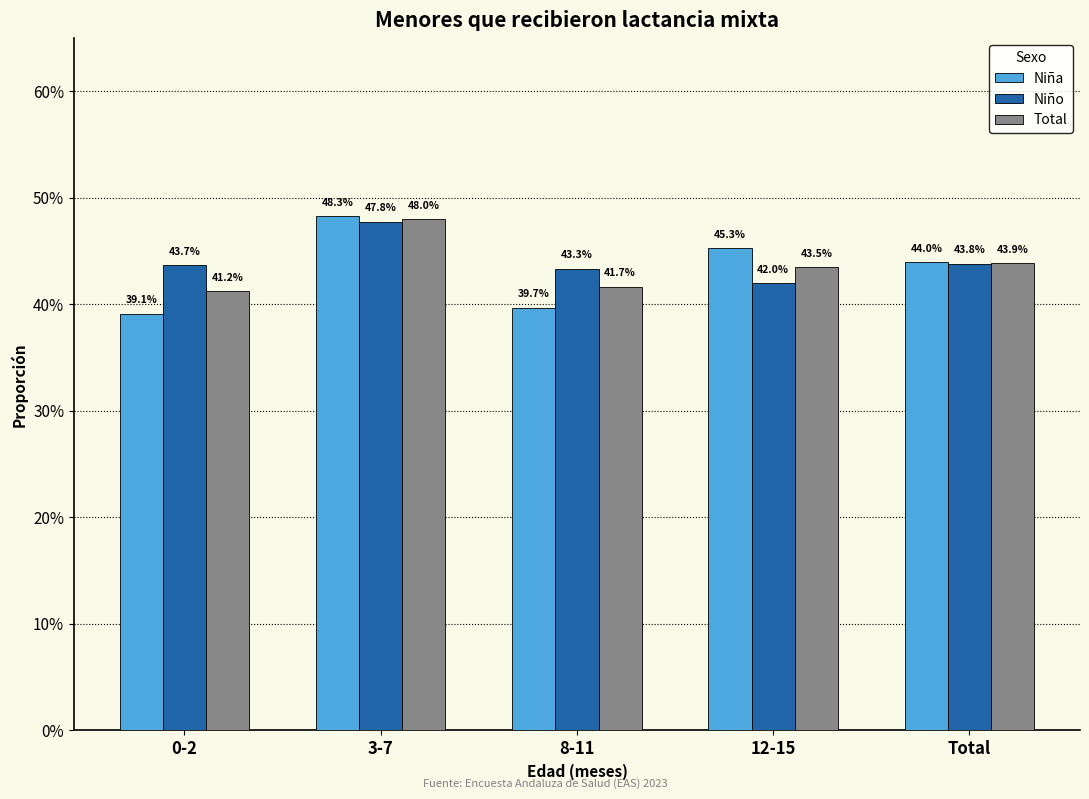

What are all the series names shown in the legend?

Niña, Niño, Total